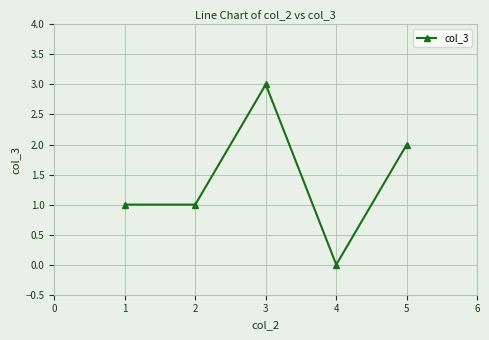

True or false: there are more than 1 points higher than both neighbors.

False